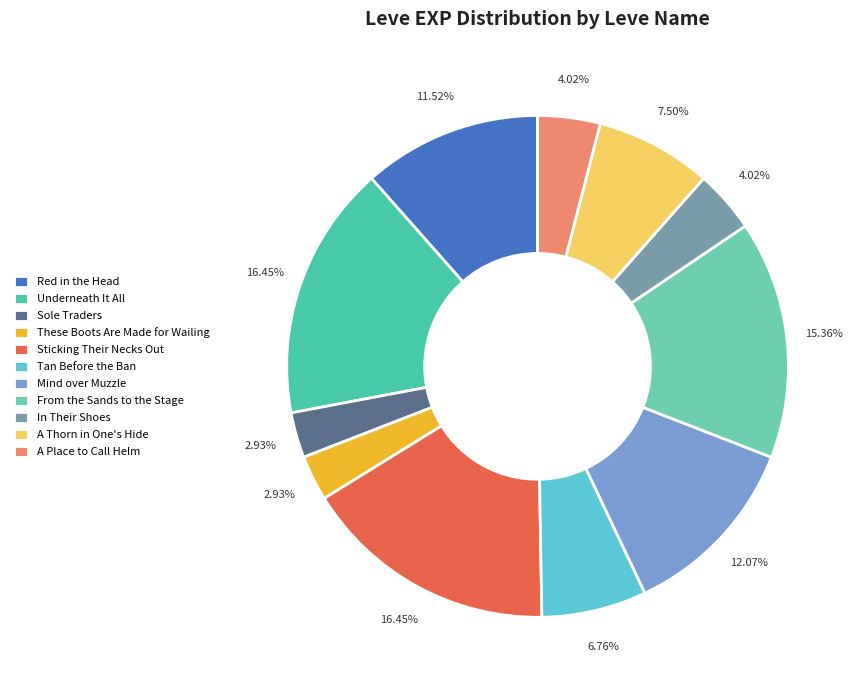

To the nearest percent, what percentage of the pie is From the Sands to the Stage?

15%